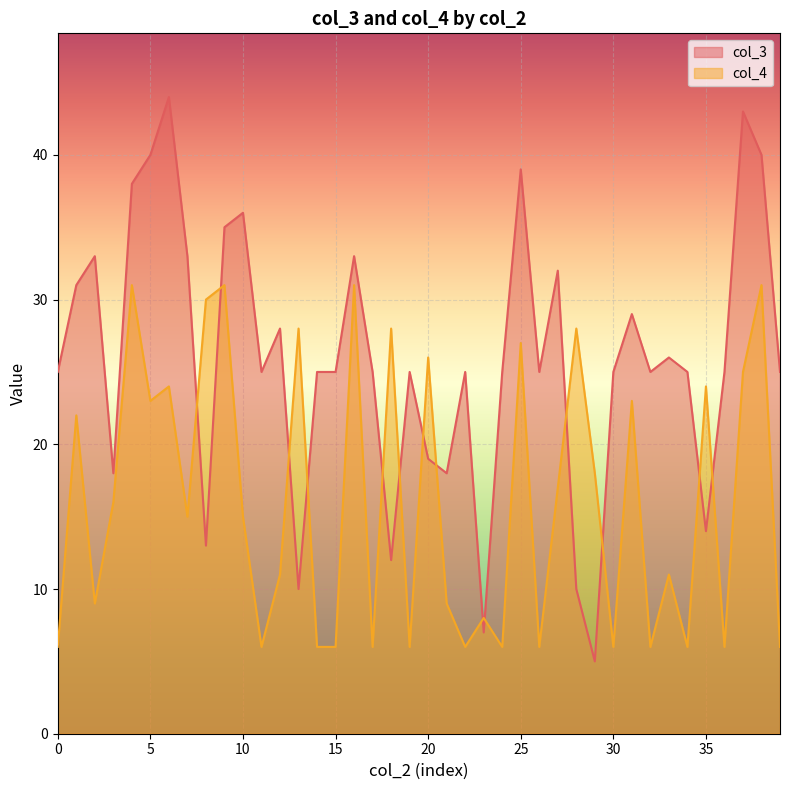

True or false: col_3 and col_4 cross at least once.

True